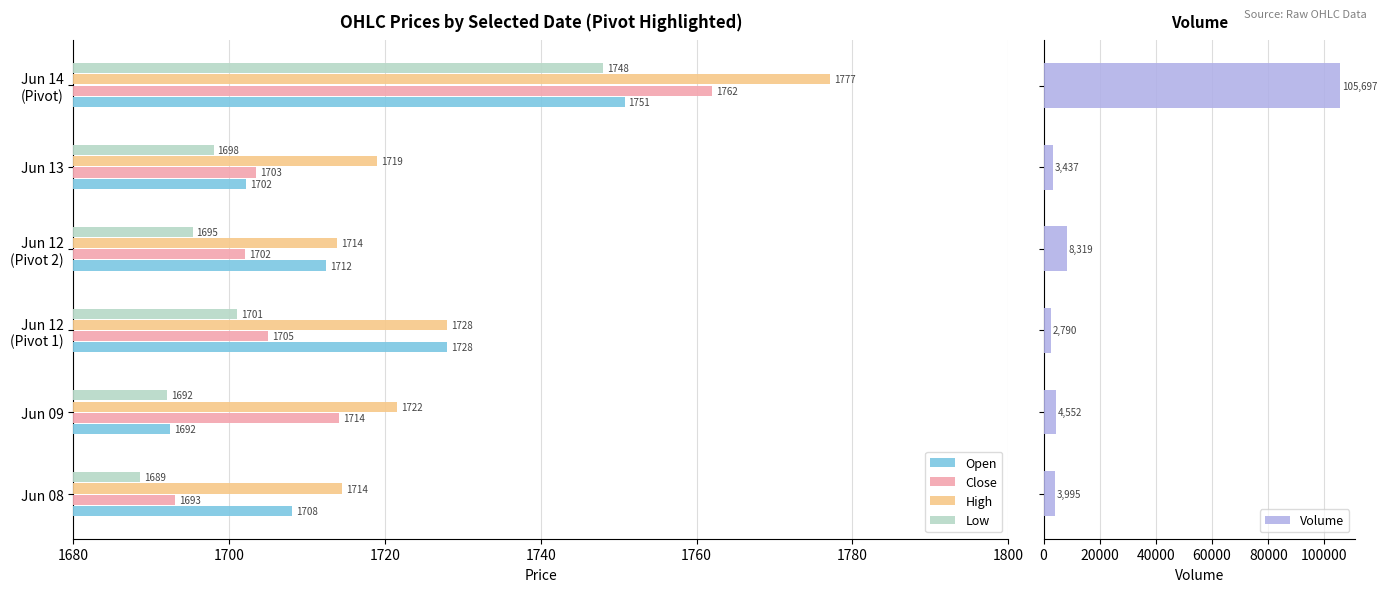

The Low series shows 2980.1 at Jun 13. True or false?

False